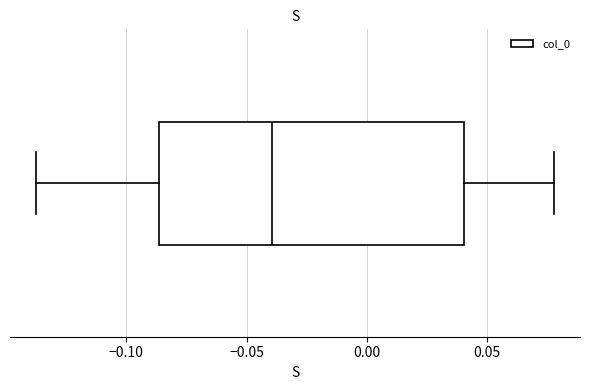

Read this box plot against the x-axis: the position of the median line, the range covered by the box, and the ends of both whiskers. The values are not printed on the chart, so give them approximately, as read against the axis.

median -0.040, box -0.085 to 0.040, whiskers -0.140 to 0.080